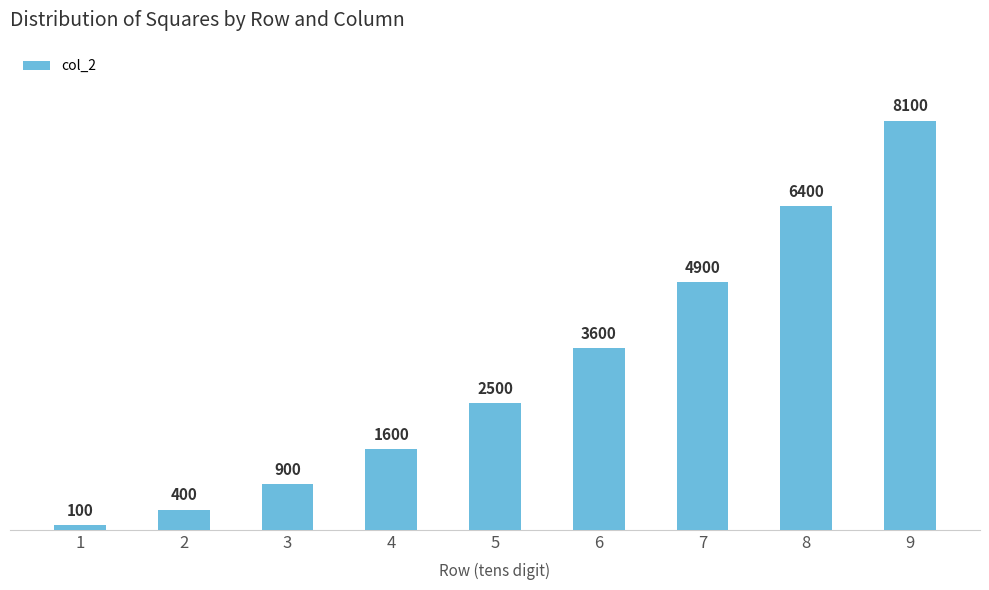

Rank the categories by value from highest to lowest.

9, 8, 7, 6, 5, 4, 3, 2, 1